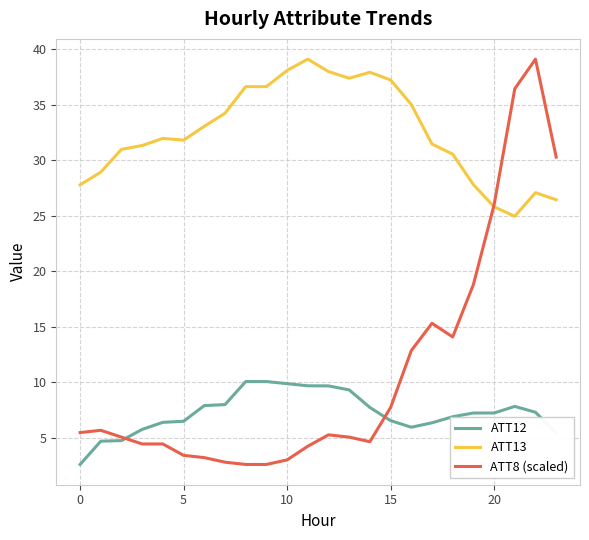

What is the smallest value displayed?

2.6